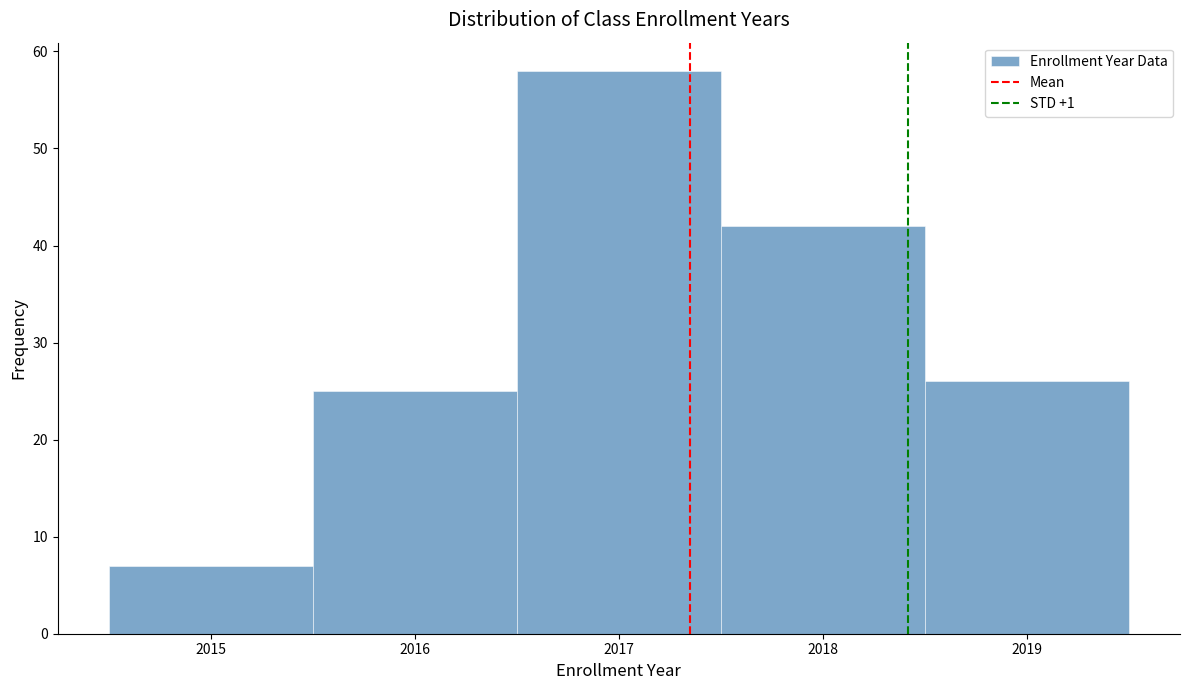

Reading left to right, transcribe this chart: for each bar, give the range it covers on the x-axis and its height. The values are not printed on the chart, so give them approximately, as read against the axis.

2014.5 to 2015.5: 7
2015.5 to 2016.5: 25
2016.5 to 2017.5: 58
2017.5 to 2018.5: 42
2018.5 to 2019.5: 26